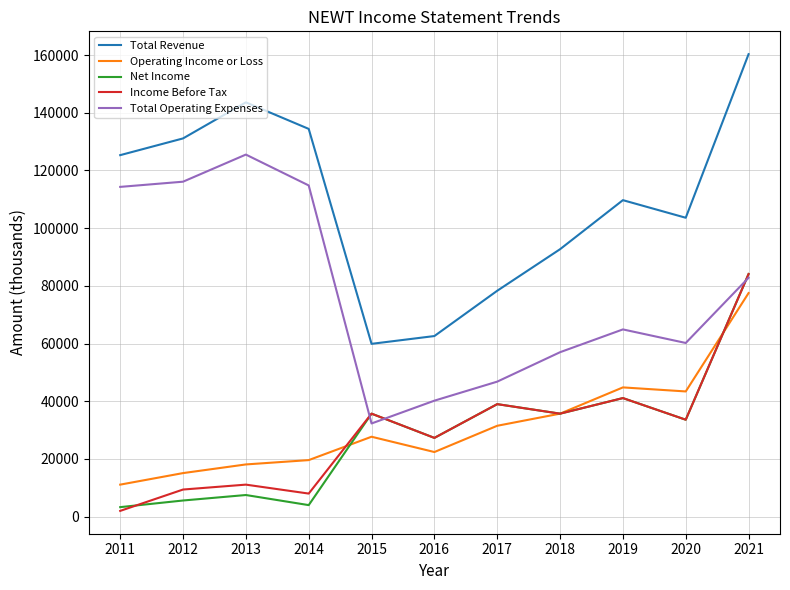

What is the sum of the Total Revenue values at 2018 and 2012?

223800